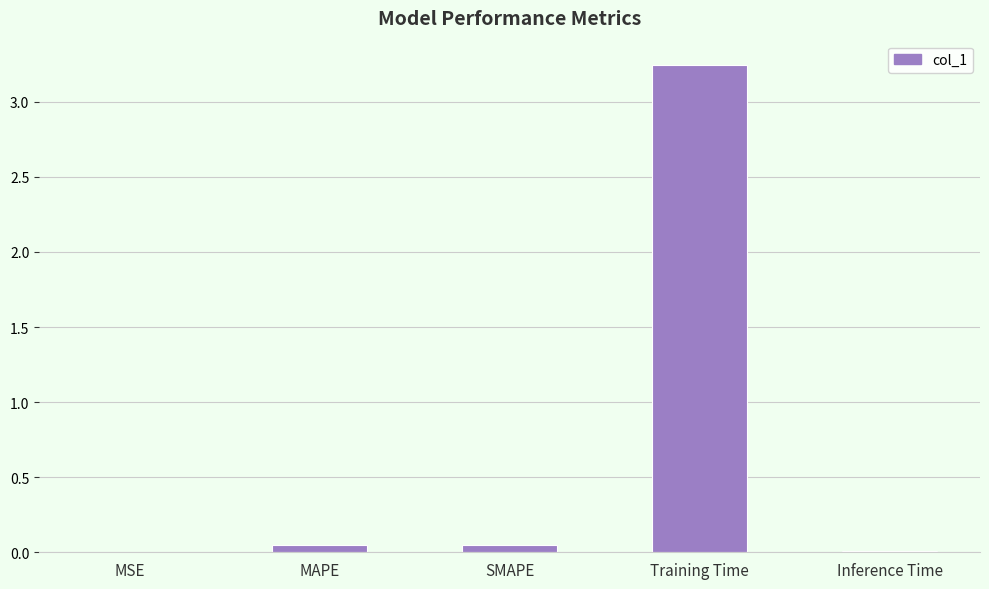

True or false: the data shows 0.0 at MAPE.

True